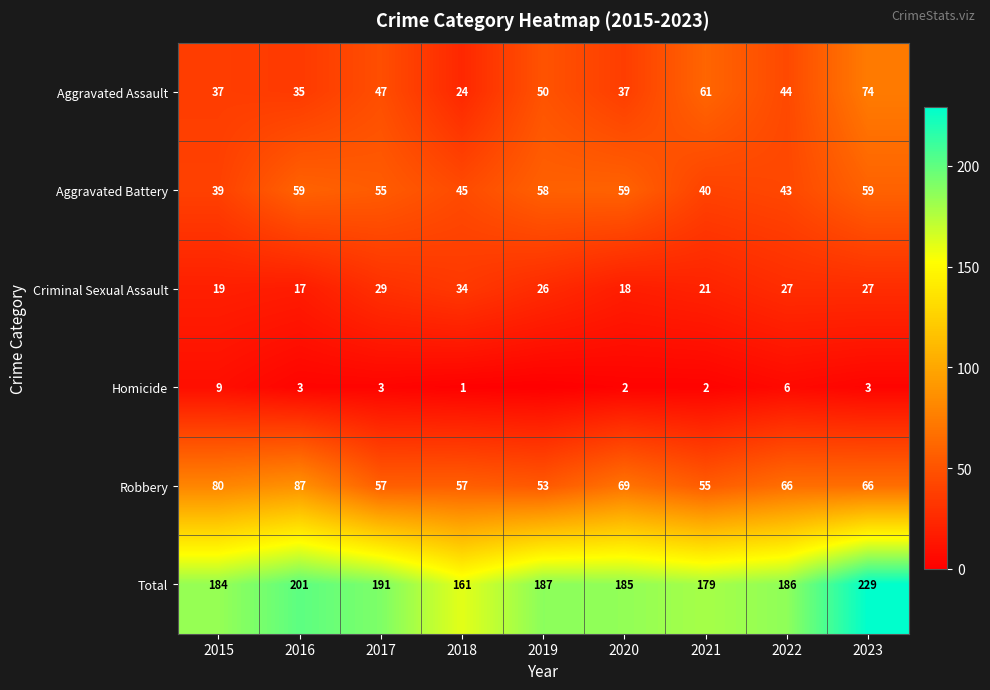

What is the total value across all series at 2022?

372